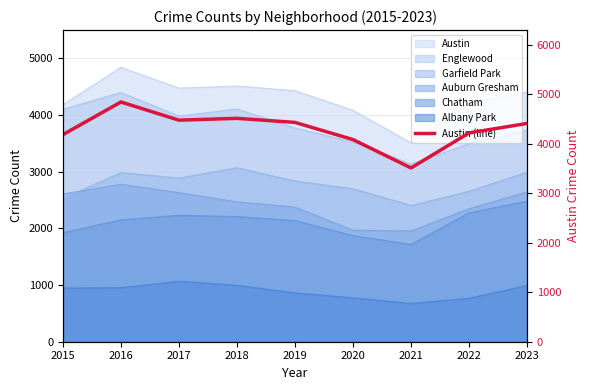

How many lines are shown in the chart?

1